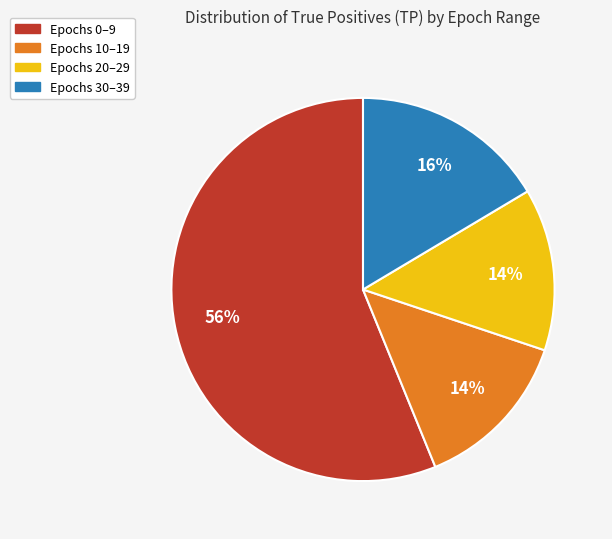

Count the number of slices in the pie.

4